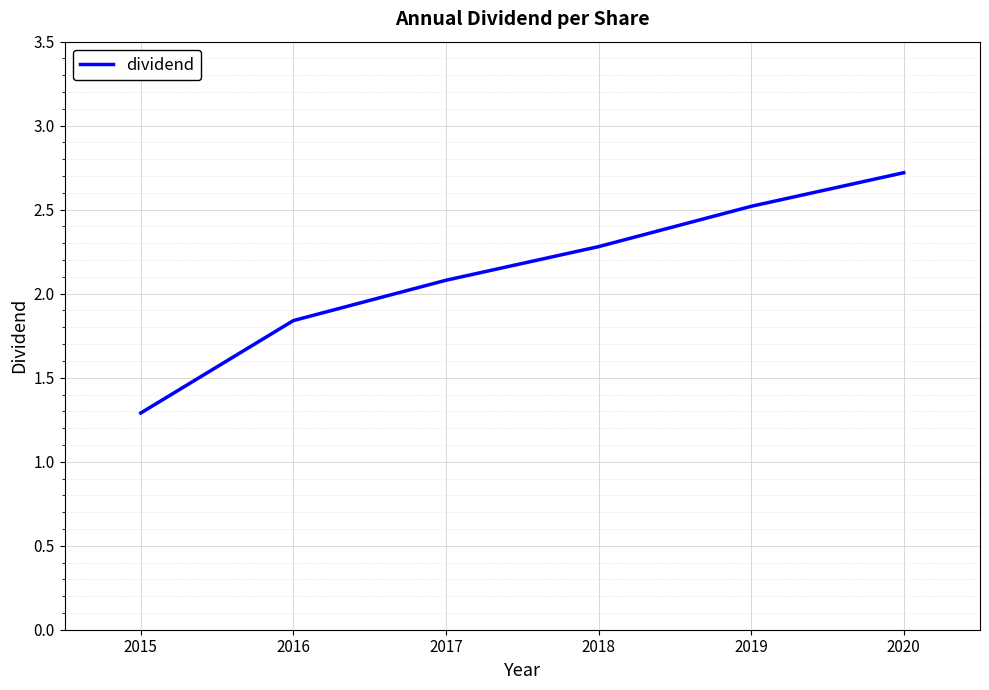

How many distinct data groups are displayed?

1